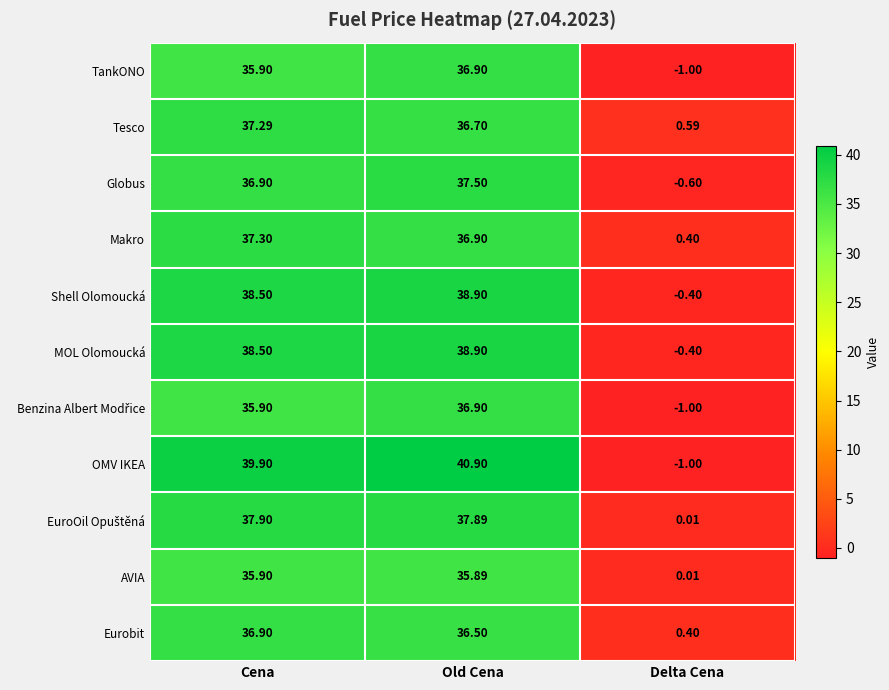

At which label is AVIA closest to 17?

Delta Cena